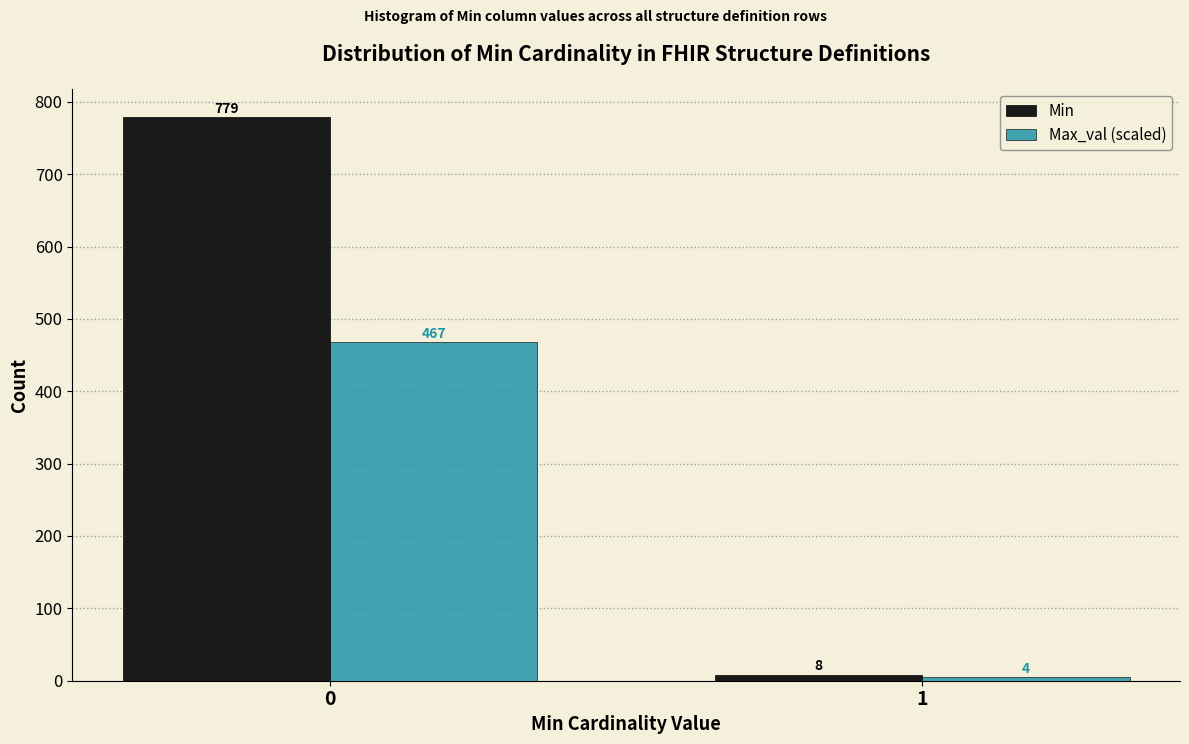

What is the maximum value shown in the chart?

779.0